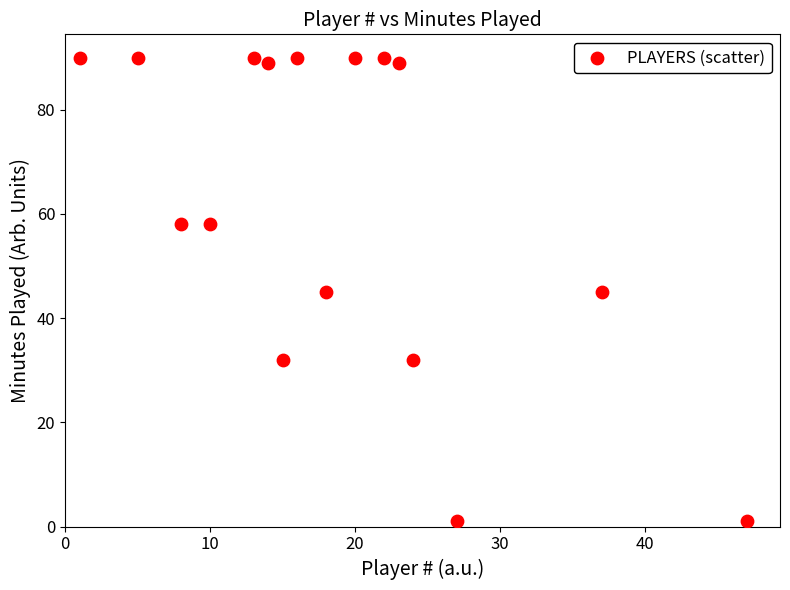

What is the range of Y values (max minus min)?

89